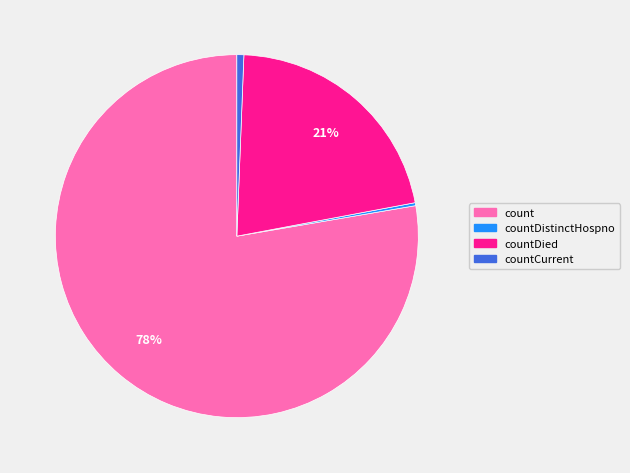

Is it true that countCurrent is 1% of the pie?

True